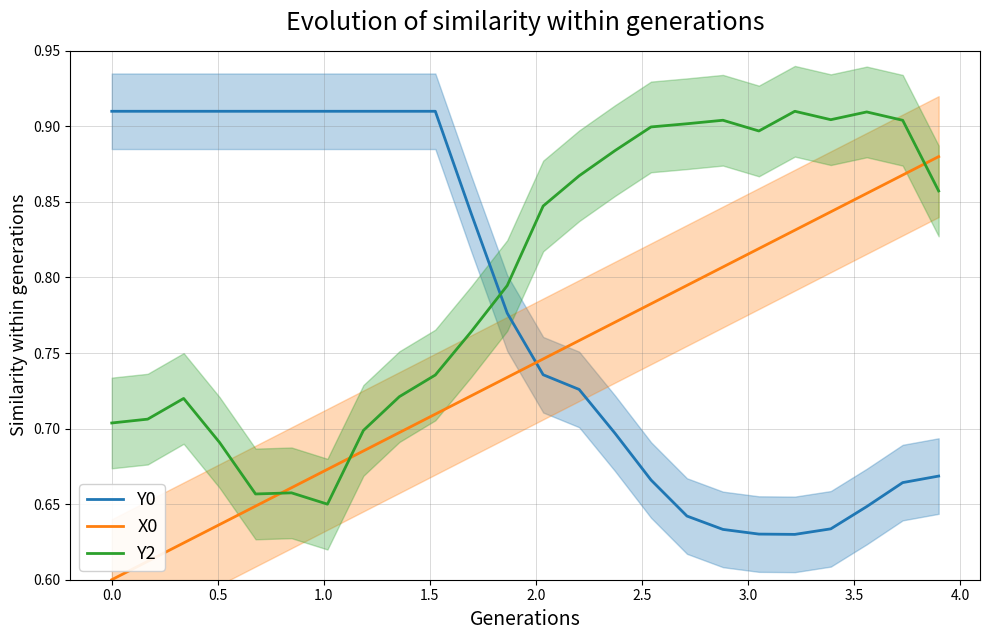

Count the number of data series in this chart.

3